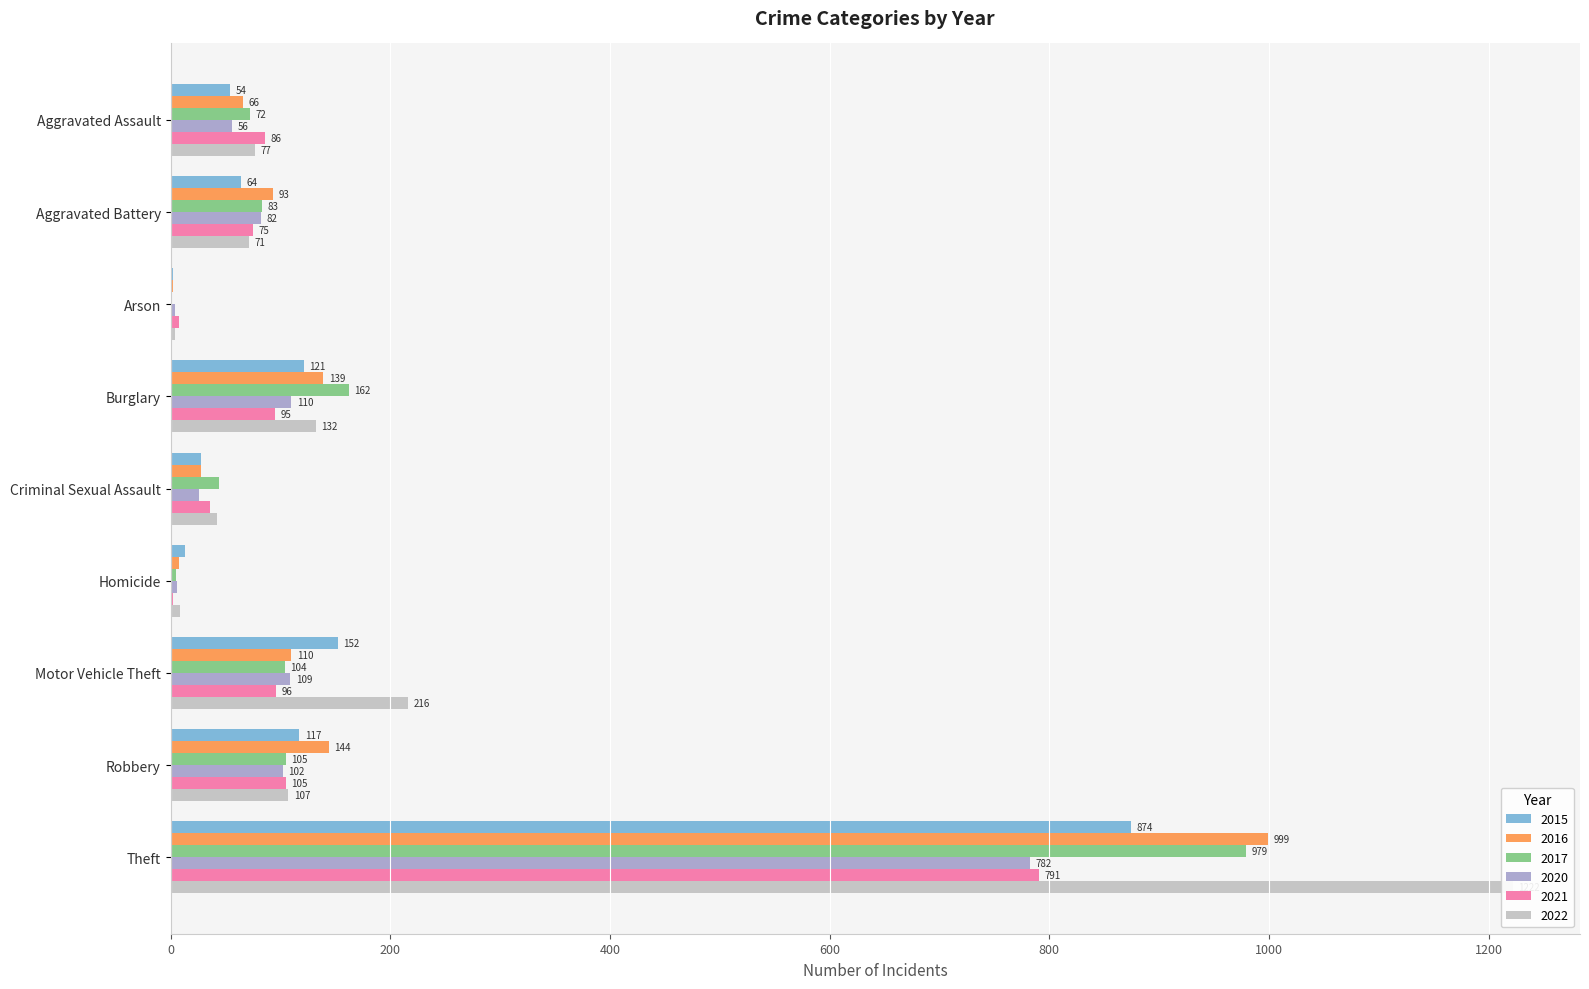

What is the maximum value shown in the chart?

1222